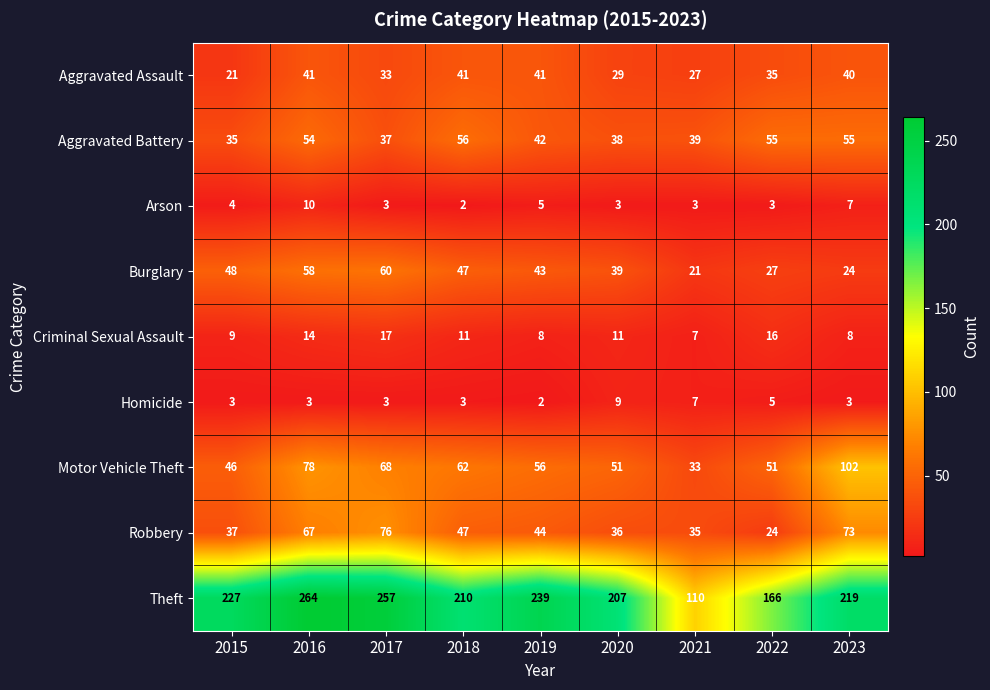

Which category has the highest value across all series?

2016